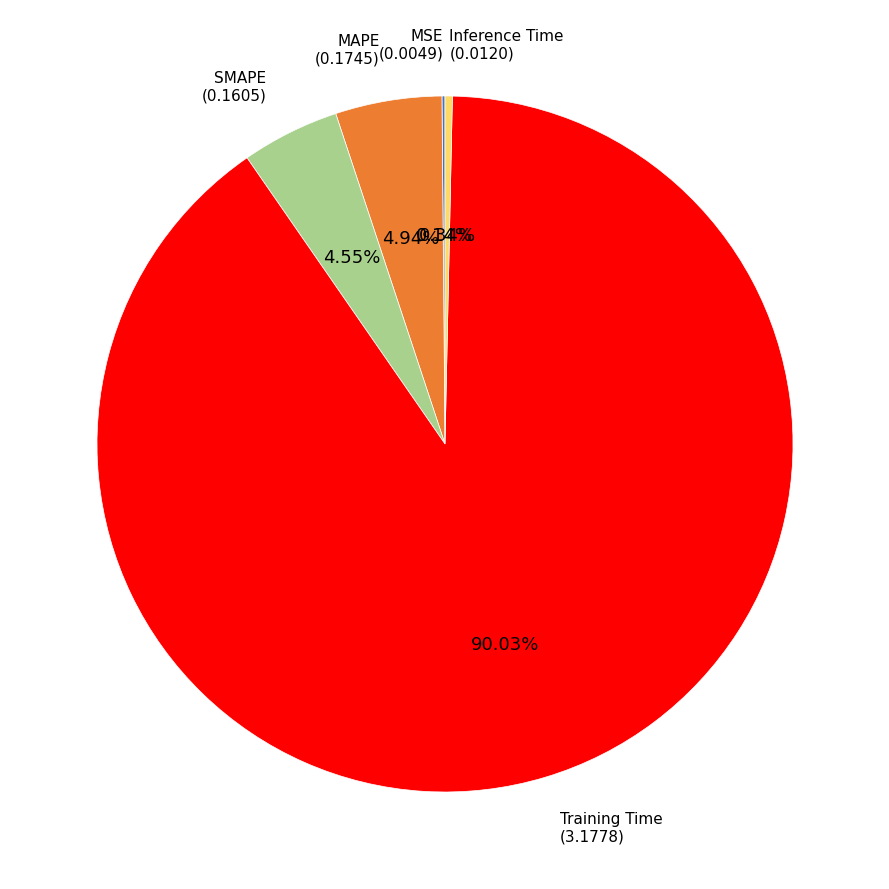

Is there any slice that represents more than half of the pie?

Yes